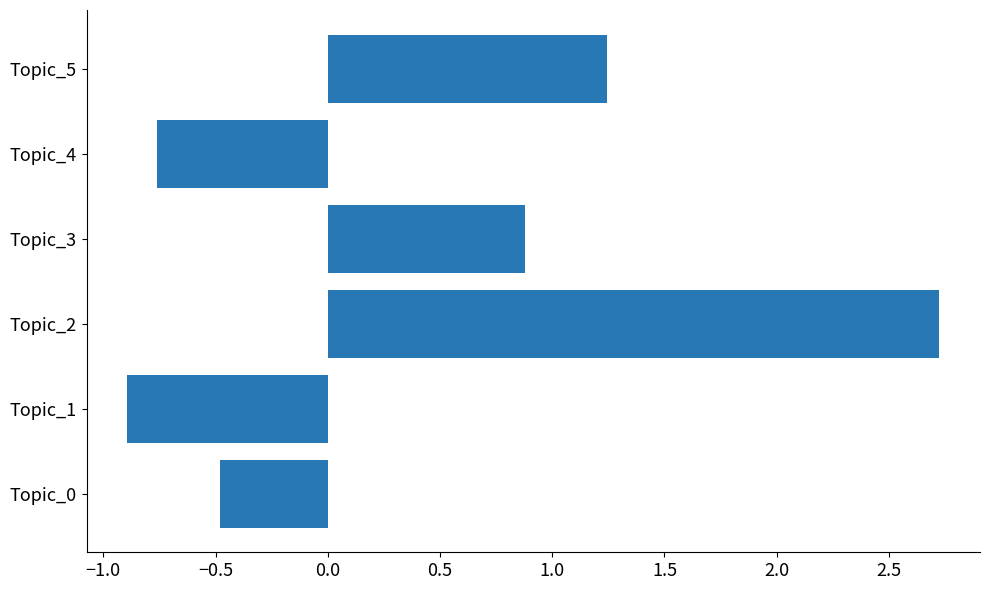

True or false: the data shows -1.2 at Topic_4.

False